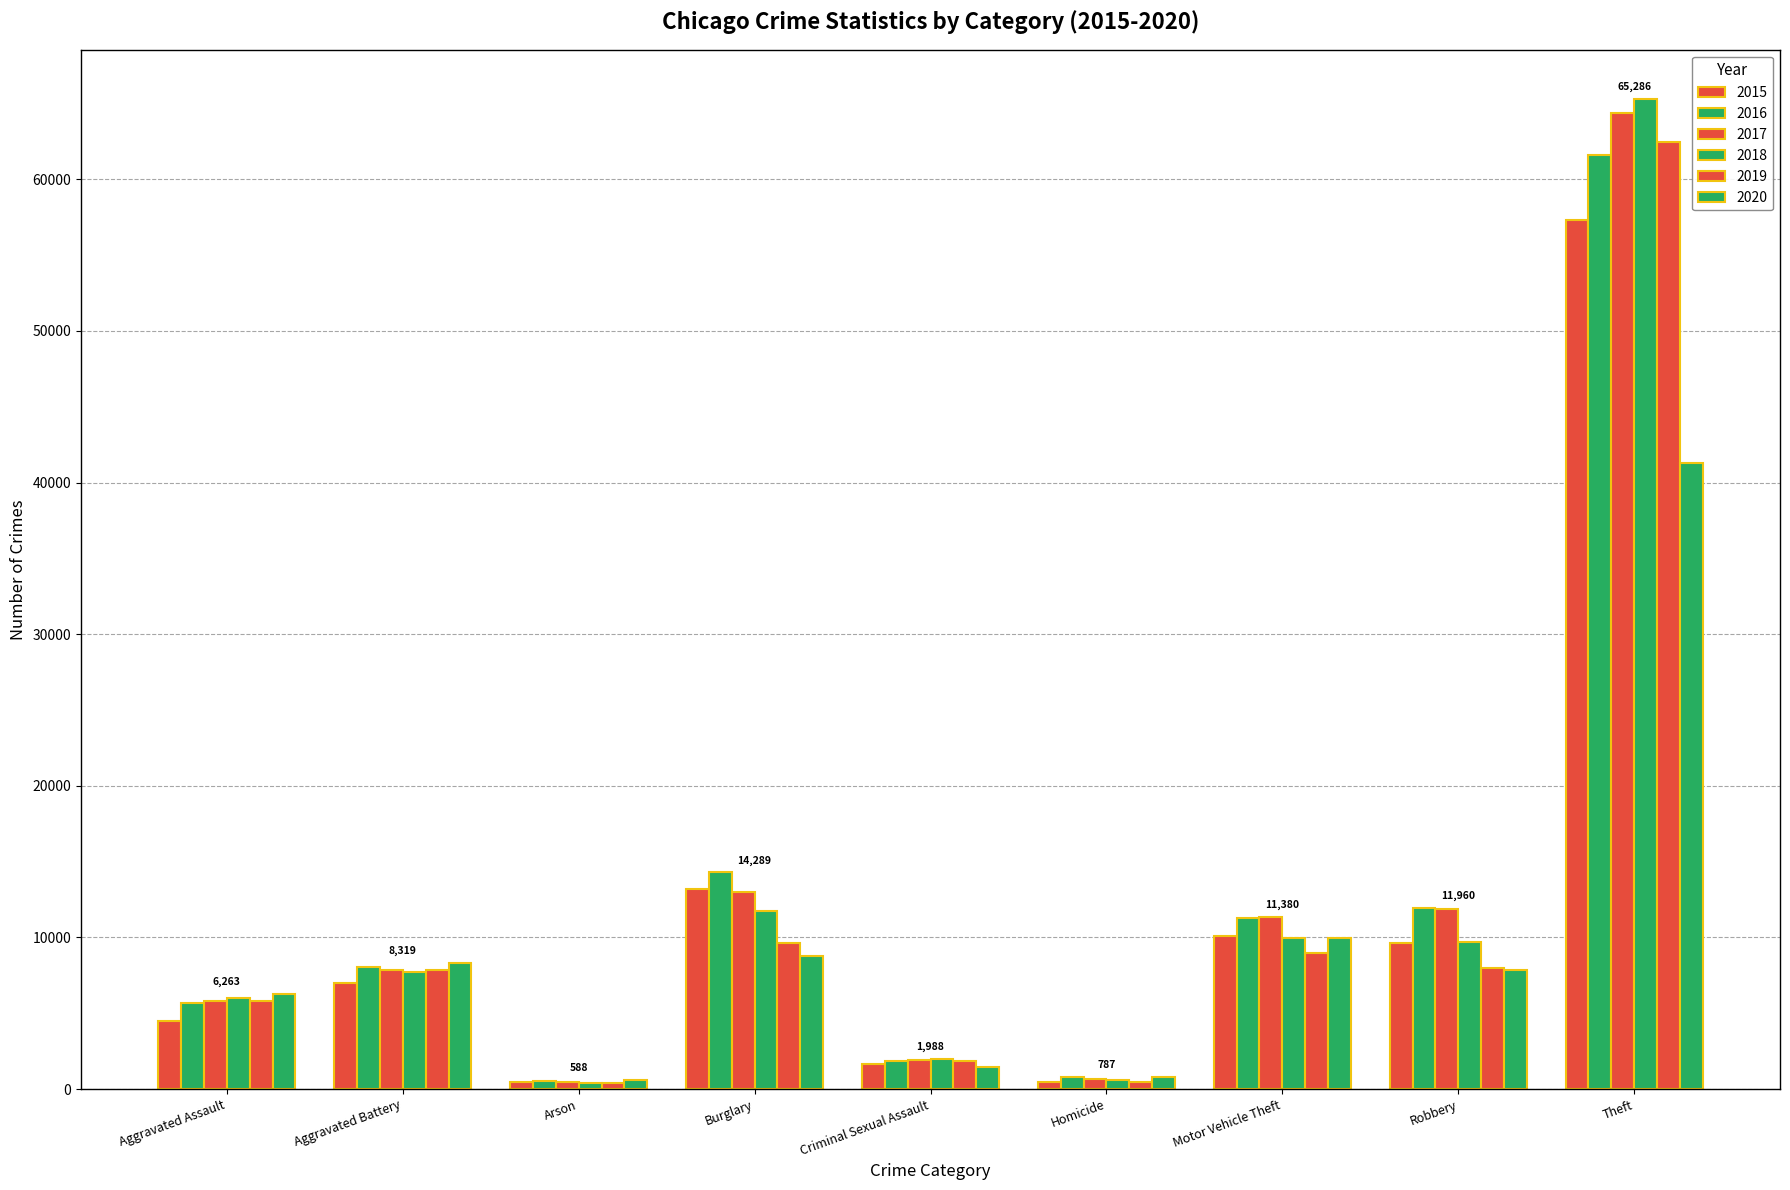

Where is 2018 nearest to the value 32829?

Burglary